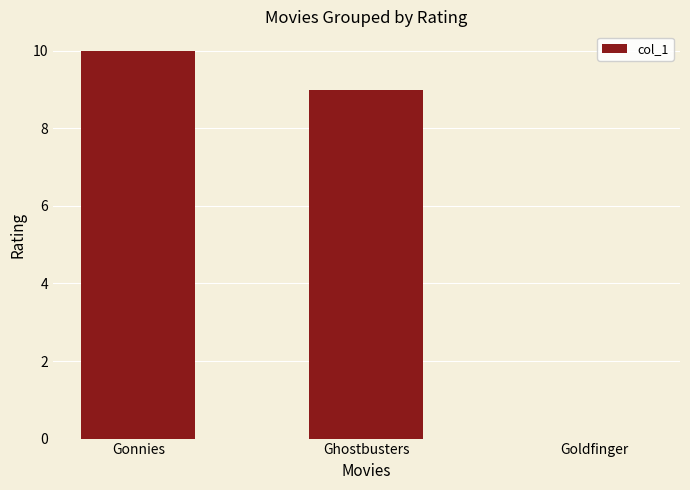

Does the chart contain stacked bars?

No